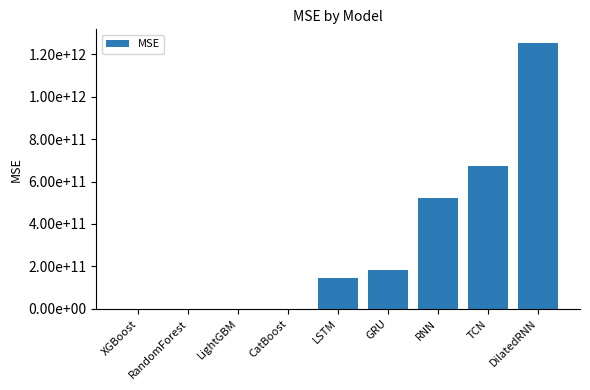

Are the bars horizontal?

No